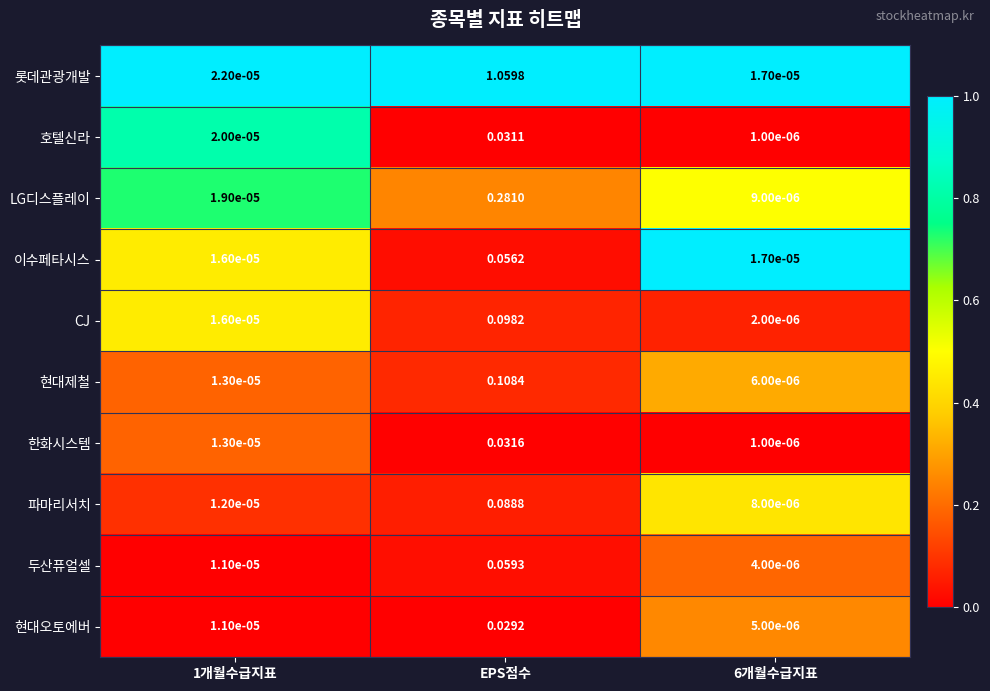

Which label corresponds to the largest value in the chart?

EPS점수